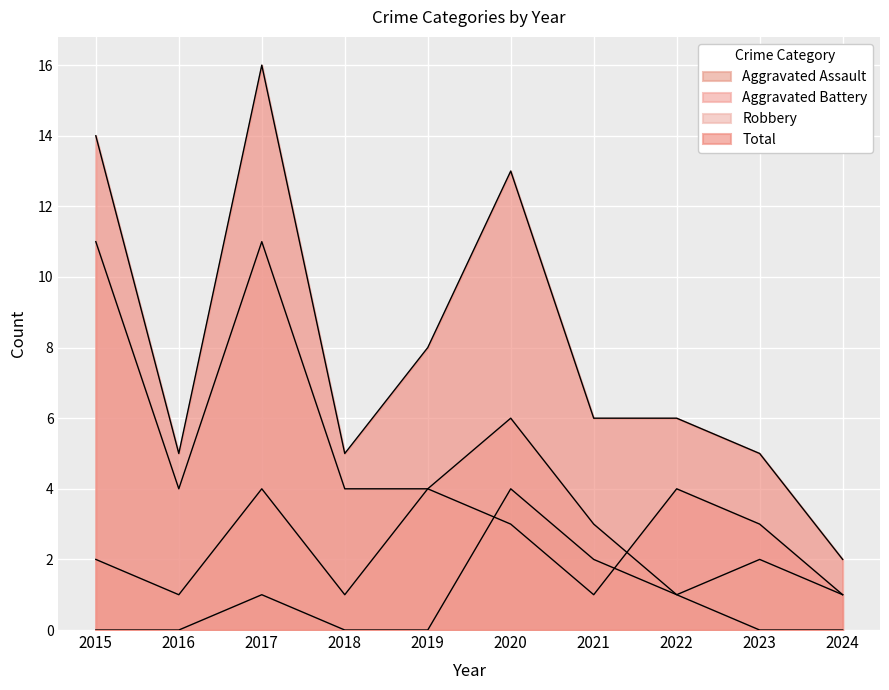

What is the sum of the Robbery values at 2017 and 2018?

15